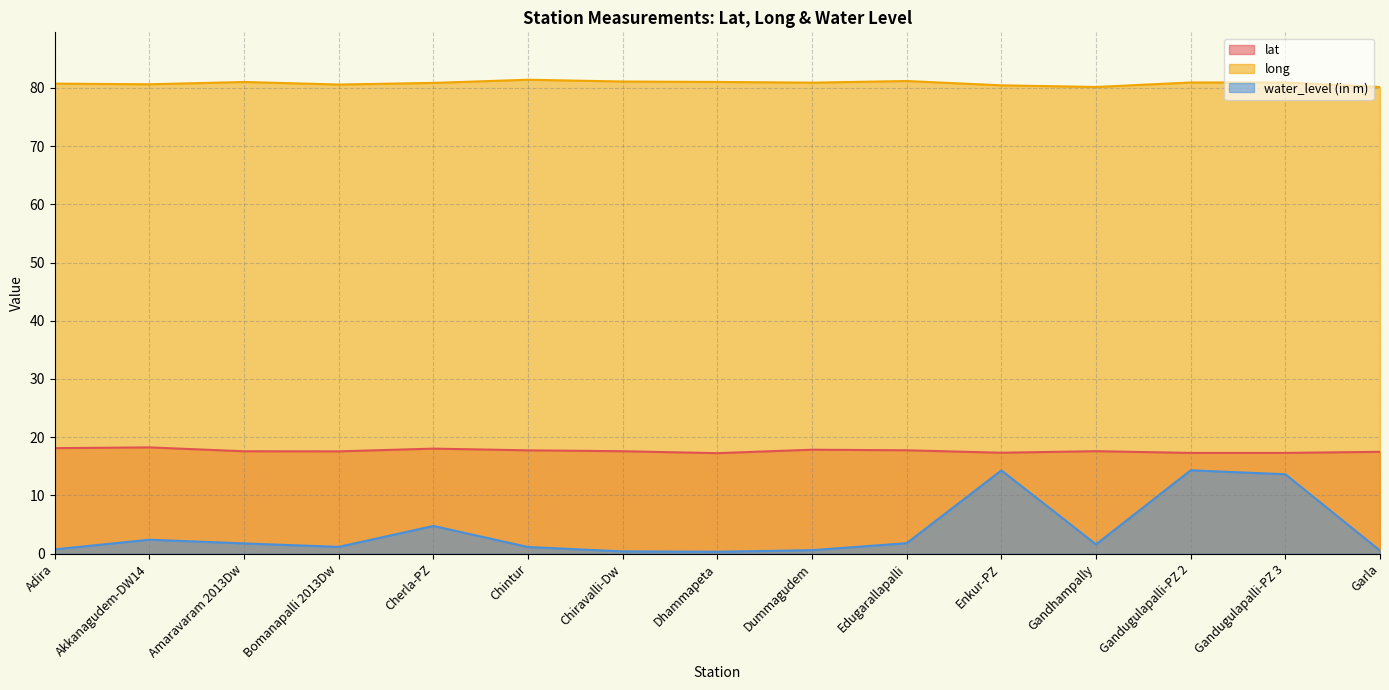

Which series has the largest total across all categories?

long